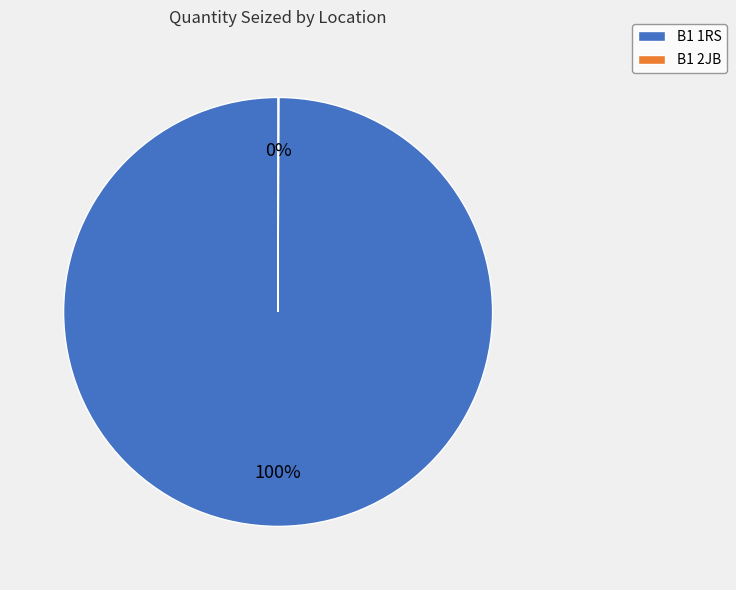

What is the majority slice?

B1 1RS